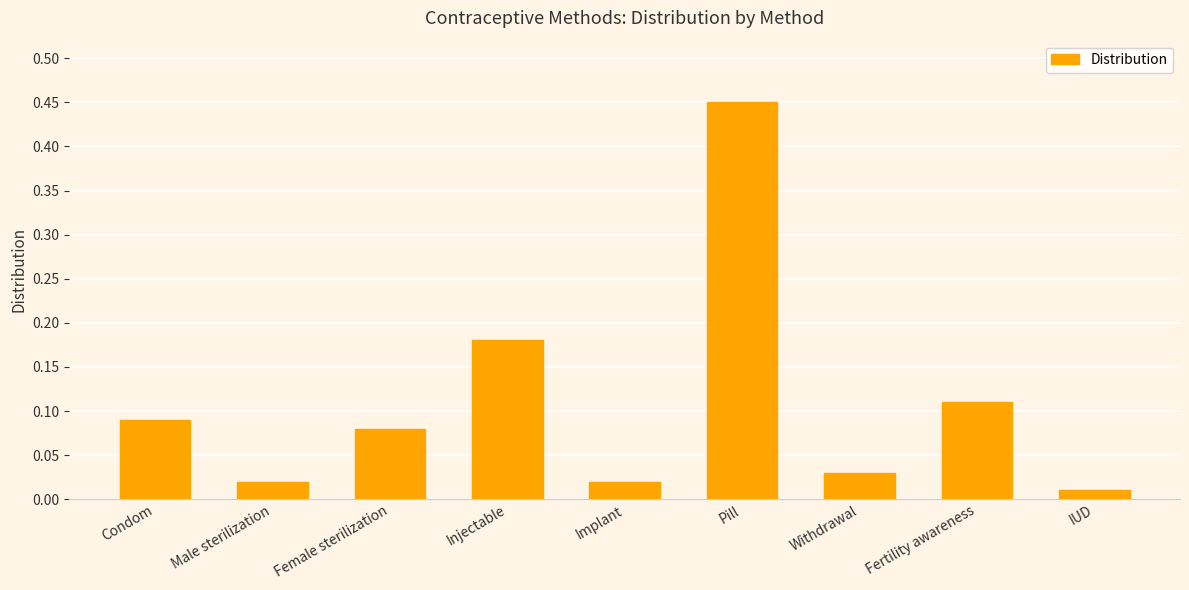

At which category does the chart reach its peak across all series?

Pill